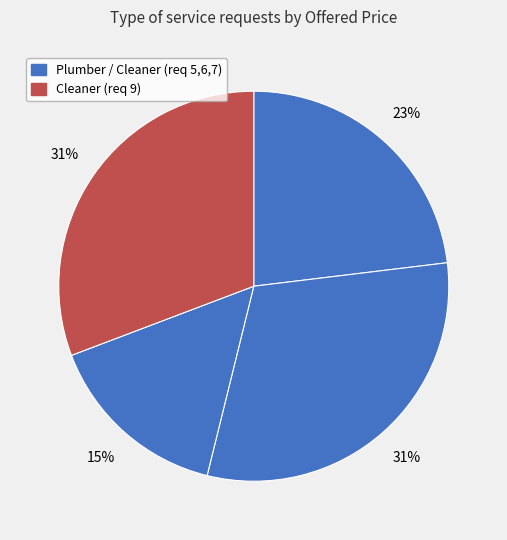

Count the number of slices in the pie.

4